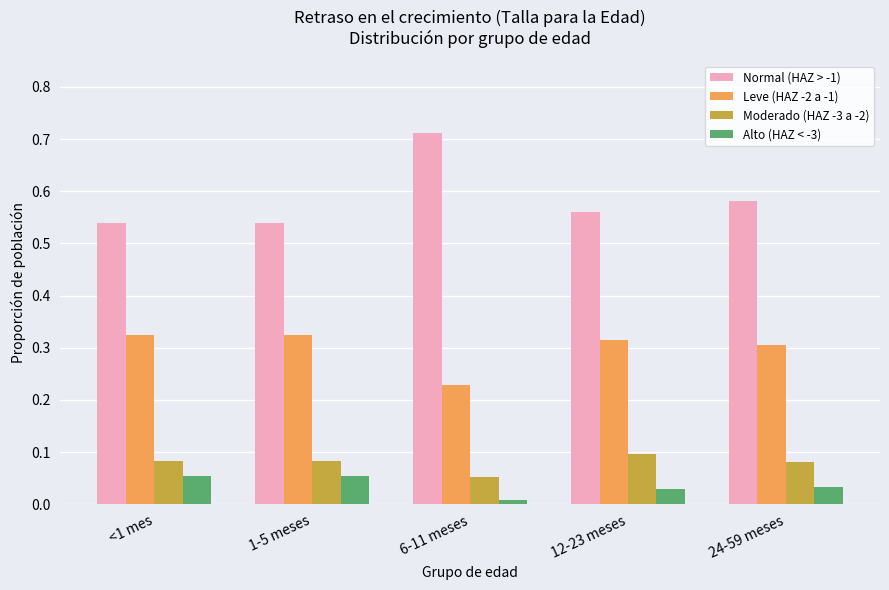

True or false: Alto (HAZ < -3) has a value of 0.1 at 1-5 meses.

True